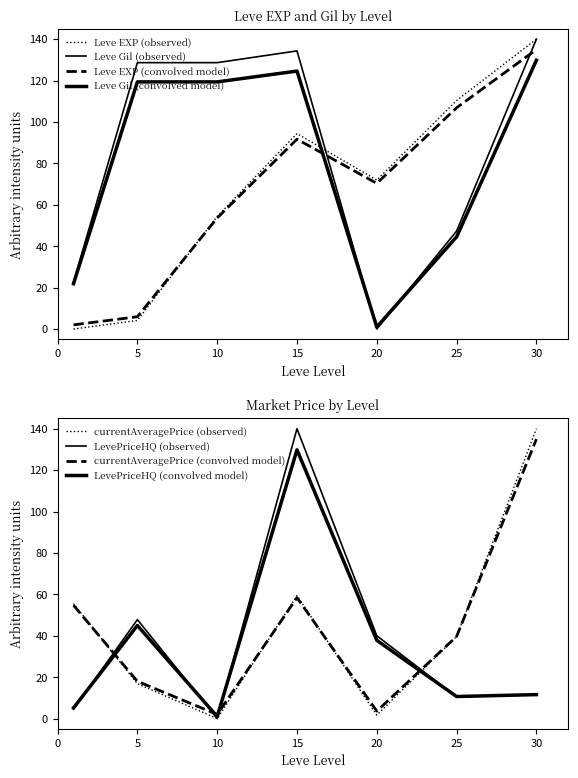

What is the total value across all series at 25?

205.1